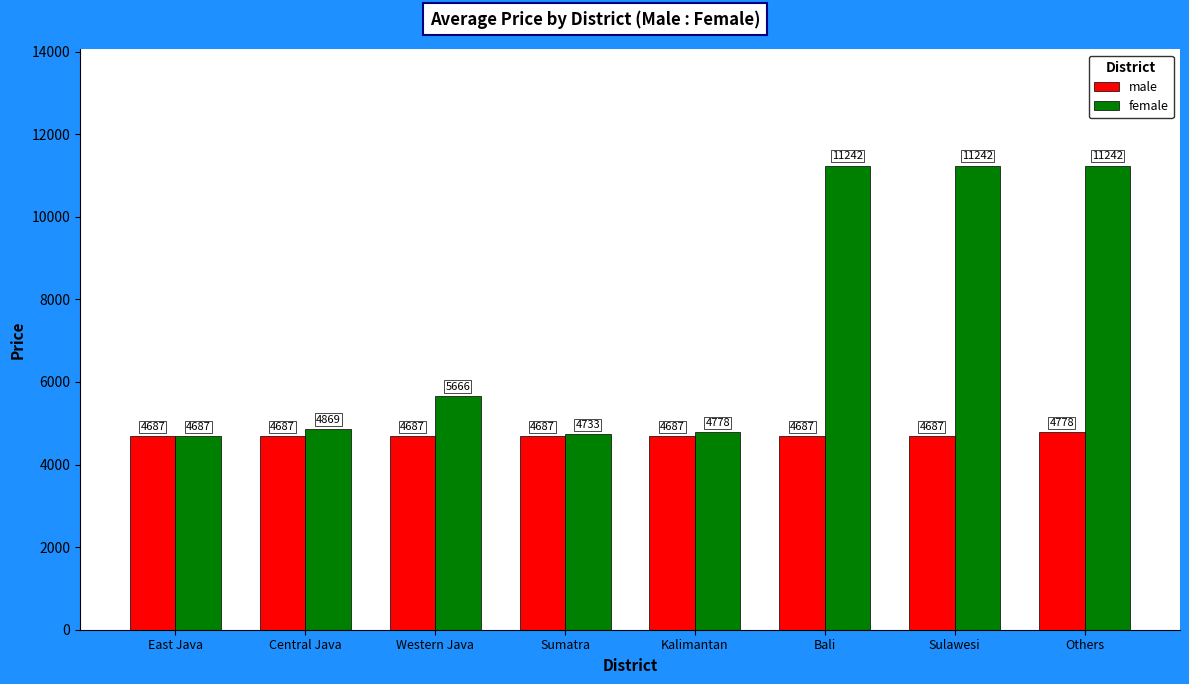

What is the label of the 2nd bar from the right?

Sulawesi